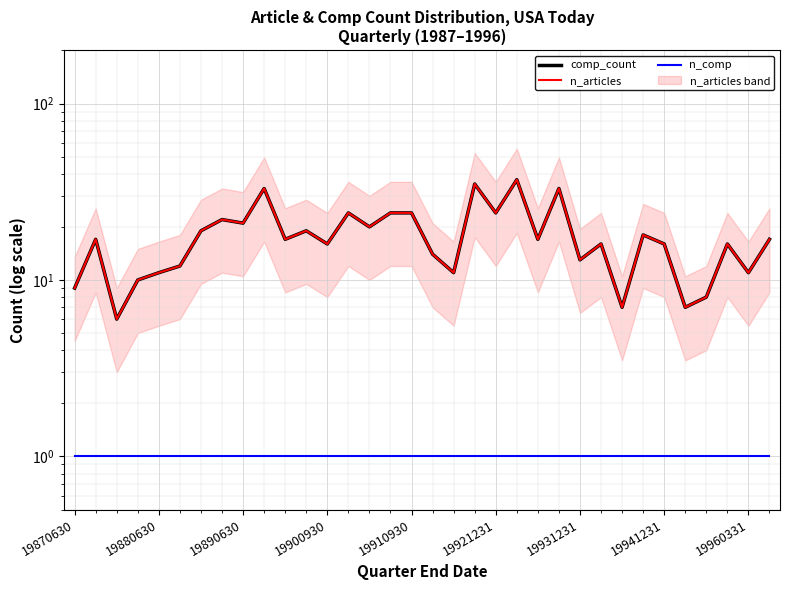

At how many categories does at least one series exceed 27?

4